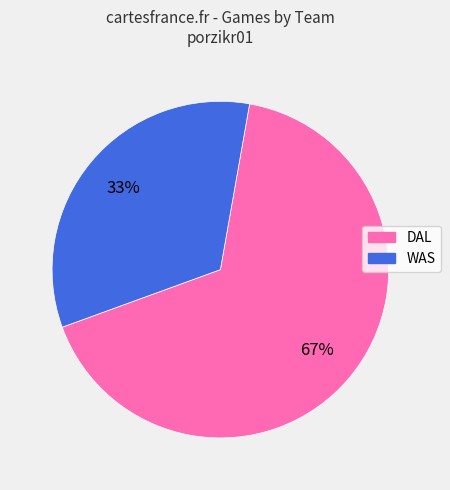

What is the ratio of the value at WAS to the value at DAL?

0.5